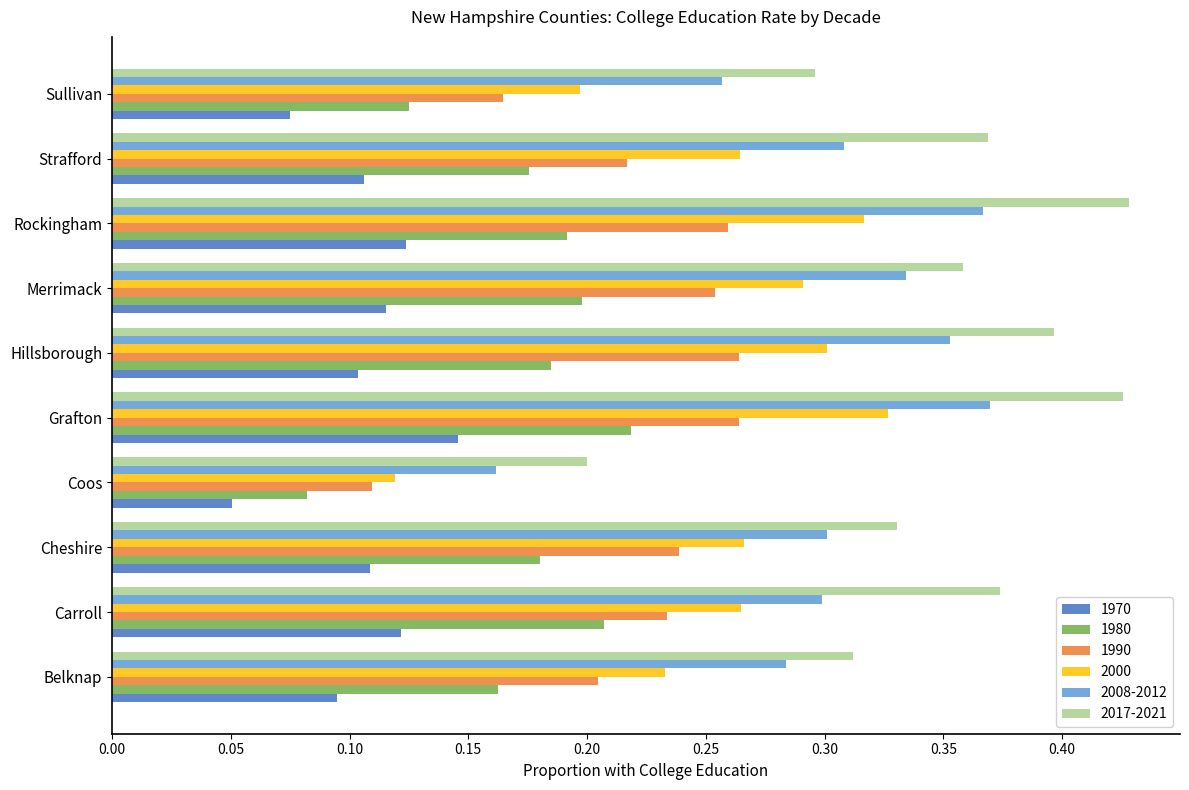

What are all the series names shown in the legend?

1970, 1980, 1990, 2000, 2008-2012, 2017-2021